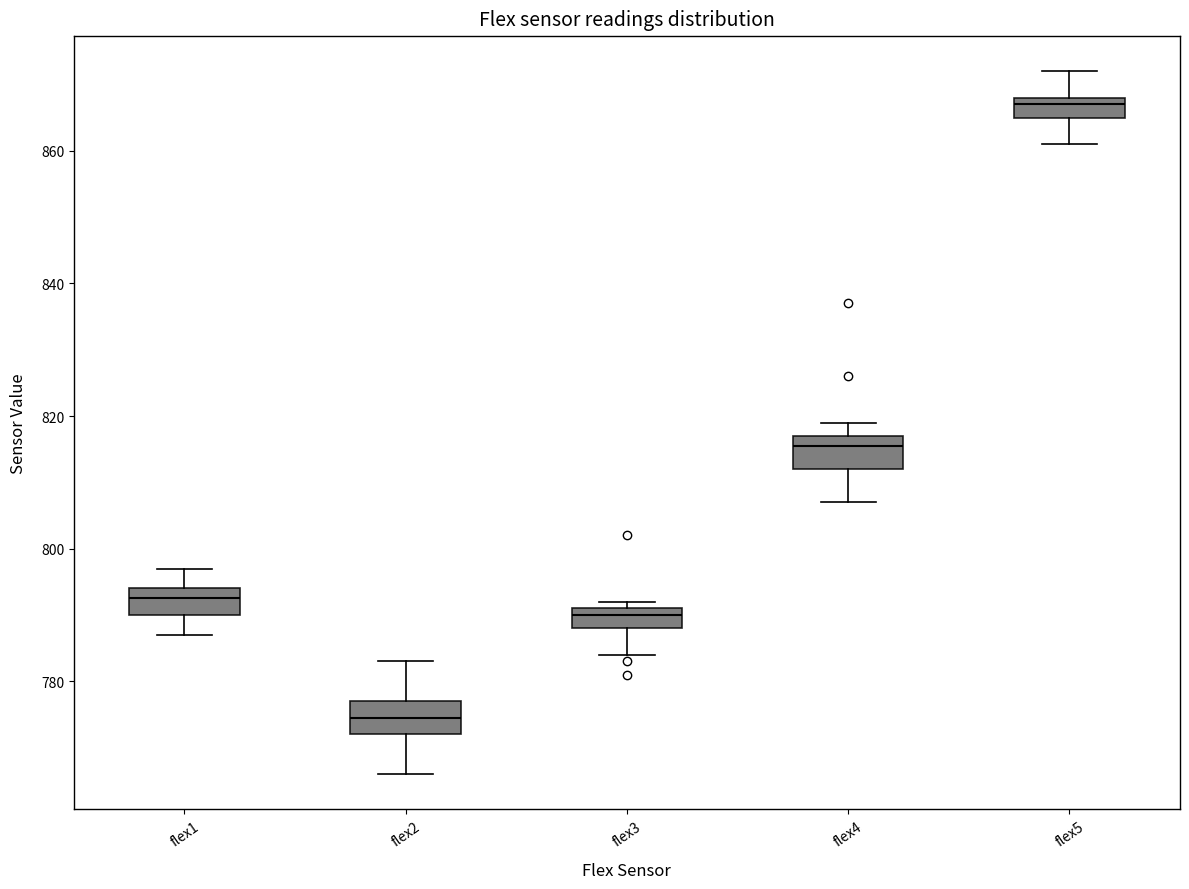

Reading left to right, read every box against the y-axis: the position of its median line, the range the box covers, and the ends of its whiskers. The values are not printed on the chart, so give them approximately, as read against the axis.

flex1: median 792, box 790 to 794, whiskers 788 to 798
flex2: median 774, box 772 to 778, whiskers 766 to 784
flex3: median 790, box 788 to 792, whiskers 784 to 792 (just above the box's upper edge)
flex4: median 816, box 812 to 818, whiskers 808 to 820
flex5: median 868 (just below the box's upper edge), box 866 to 868, whiskers 862 to 872